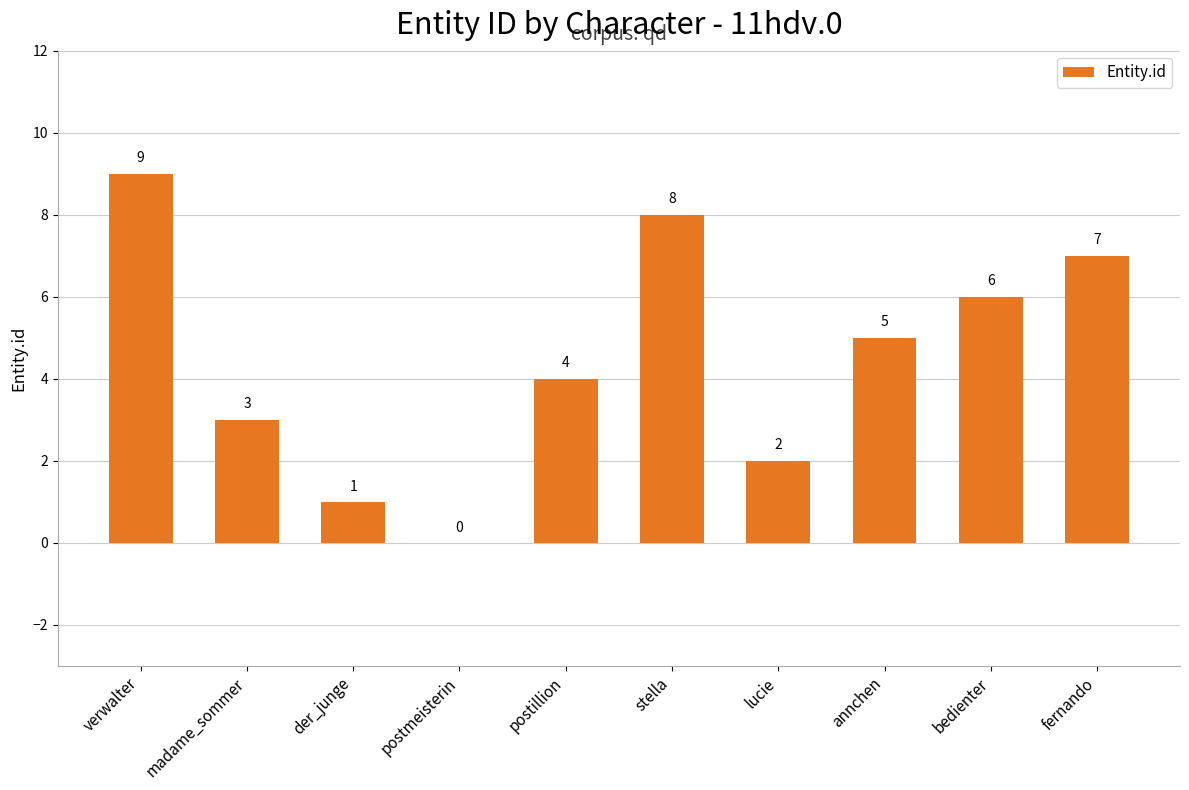

How many values are above zero?

9